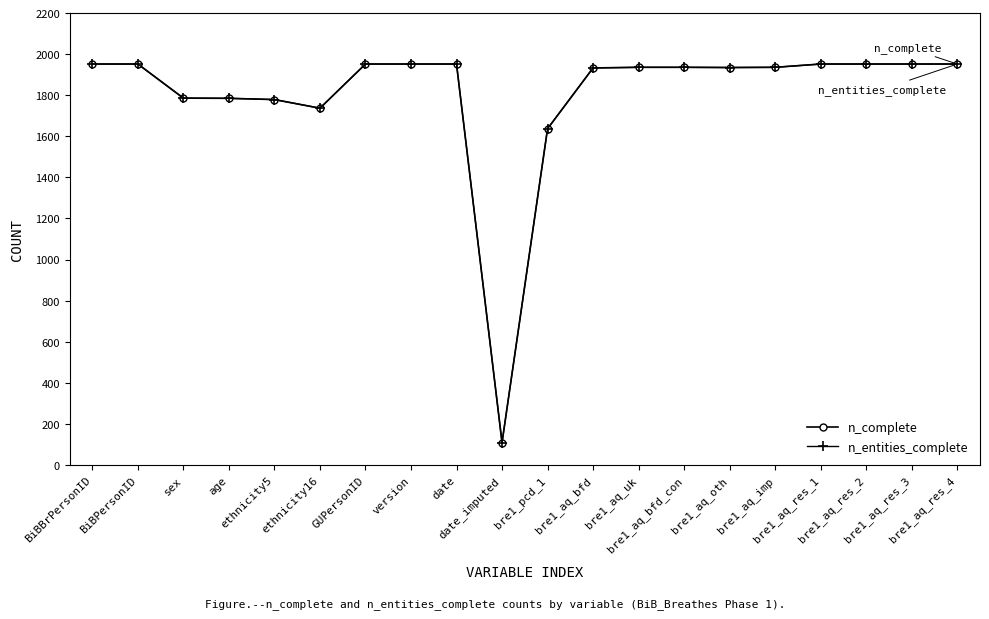

Which series has the largest total across all categories?

n_complete